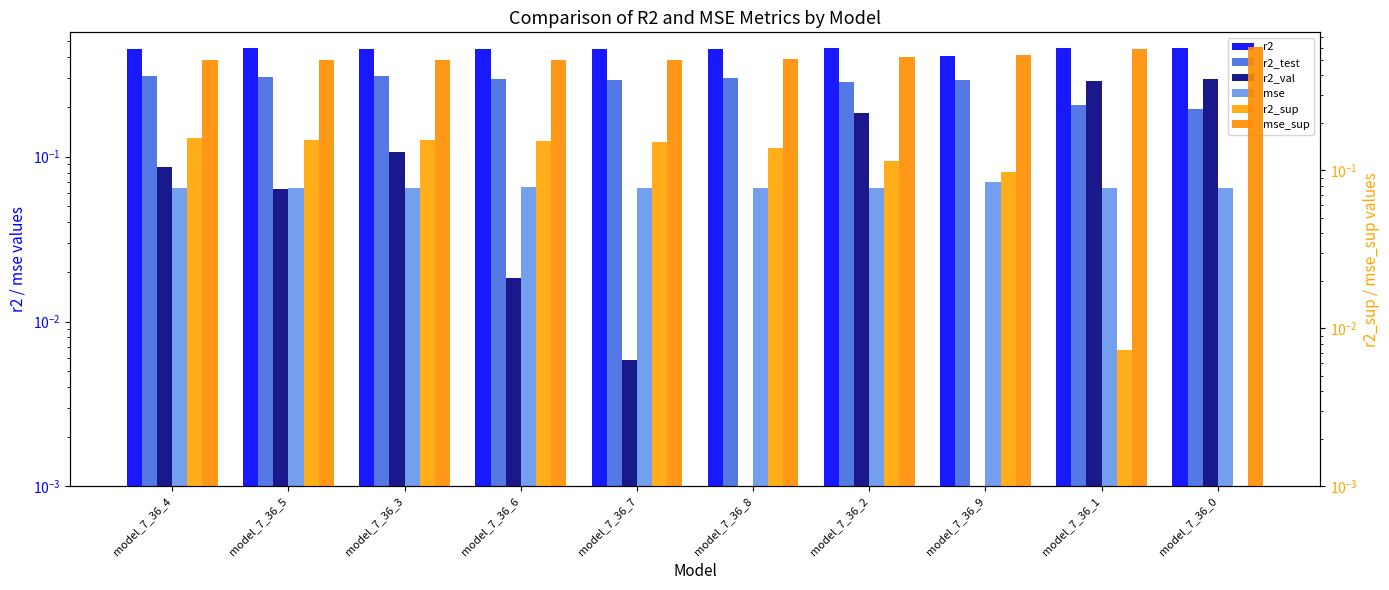

List the series in order of their peak value, lowest first.

mse, r2_sup, r2_val, r2_test, r2, mse_sup